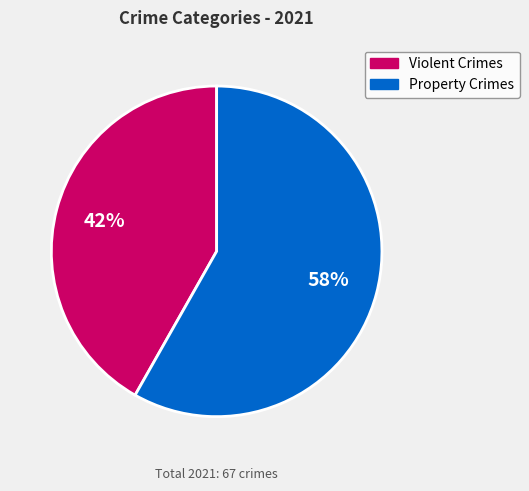

Does any single category account for the majority?

Yes